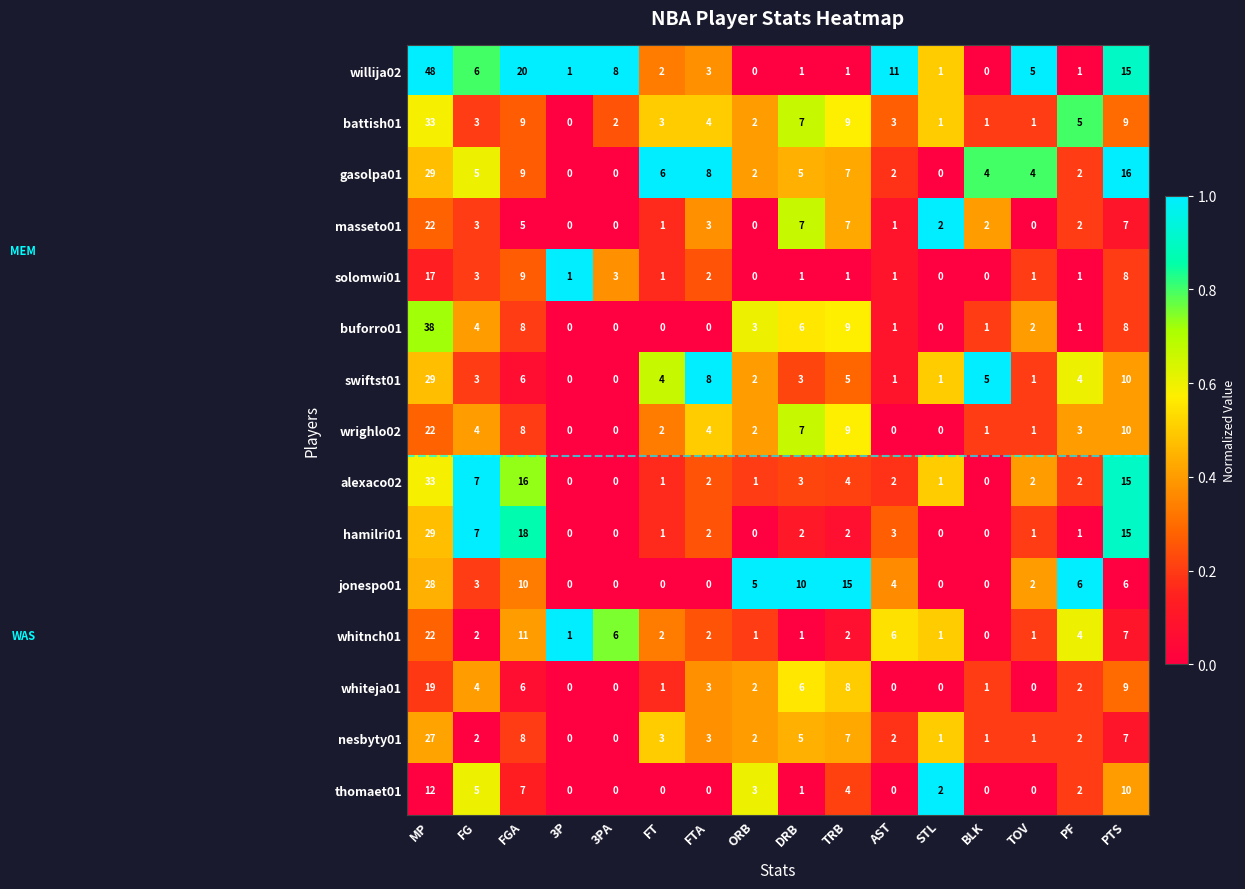

At which category does the chart reach its peak across all series?

MP